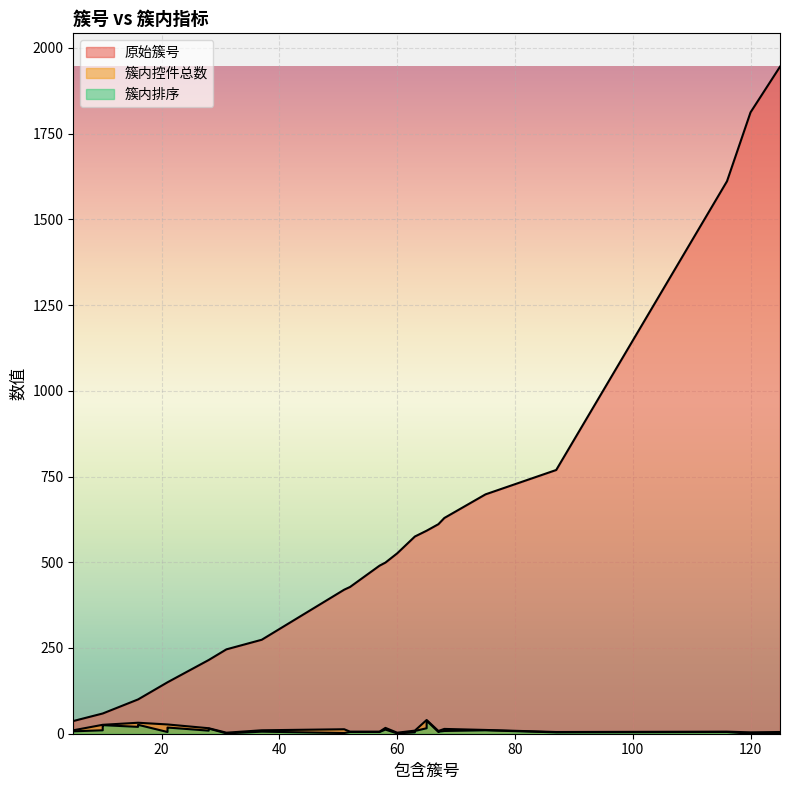

True or false: 簇内排序 and 原始簇号 intersect in this chart.

False